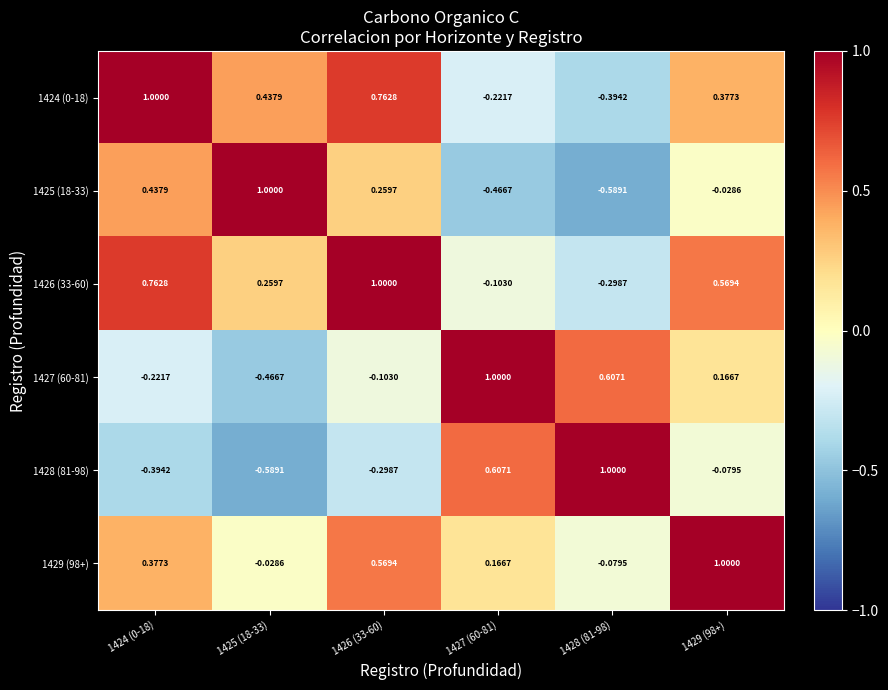

What is the total value across all series at 1424 (0-18)?

2.0